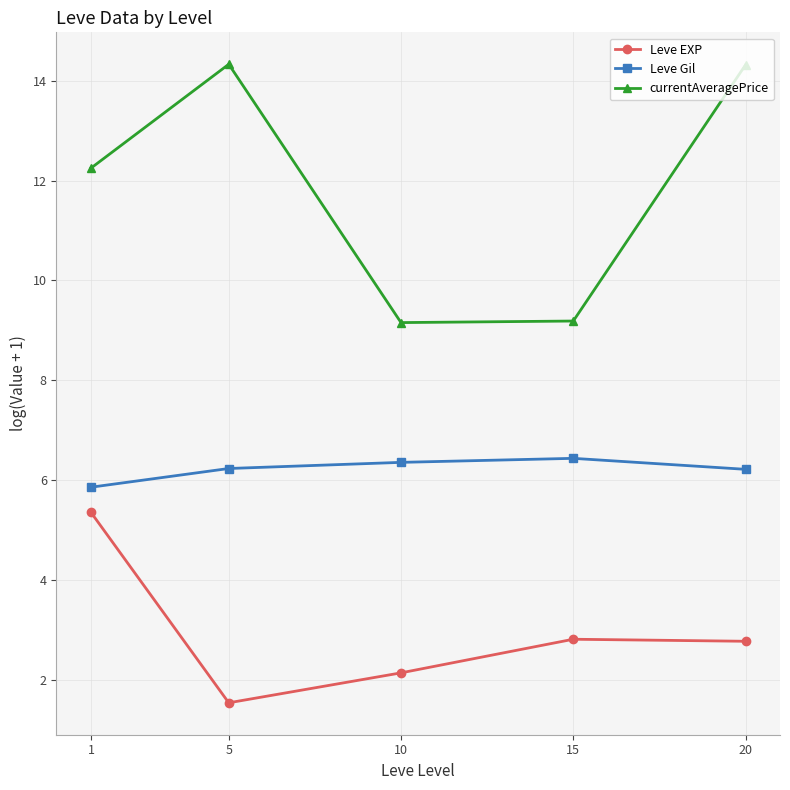

Rank the series at 20 from highest to lowest value.

currentAveragePrice, Leve Gil, Leve EXP